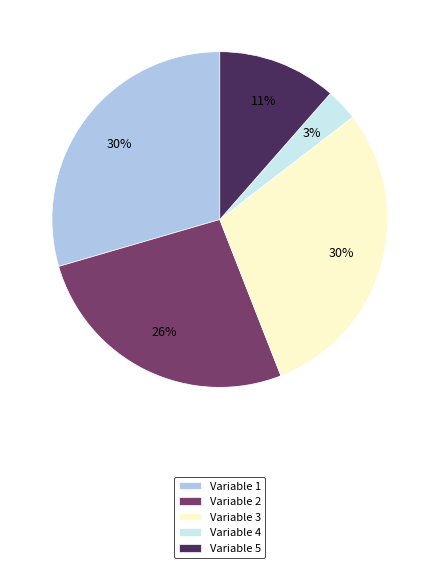

Does Variable 5 represent more than half of the total?

No